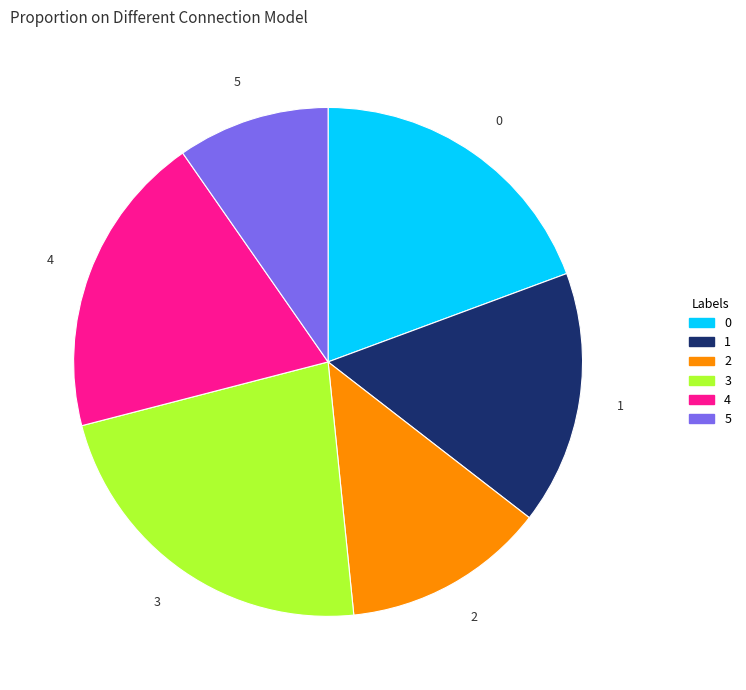

The 3 slice represents 34% of the pie. True or false?

False